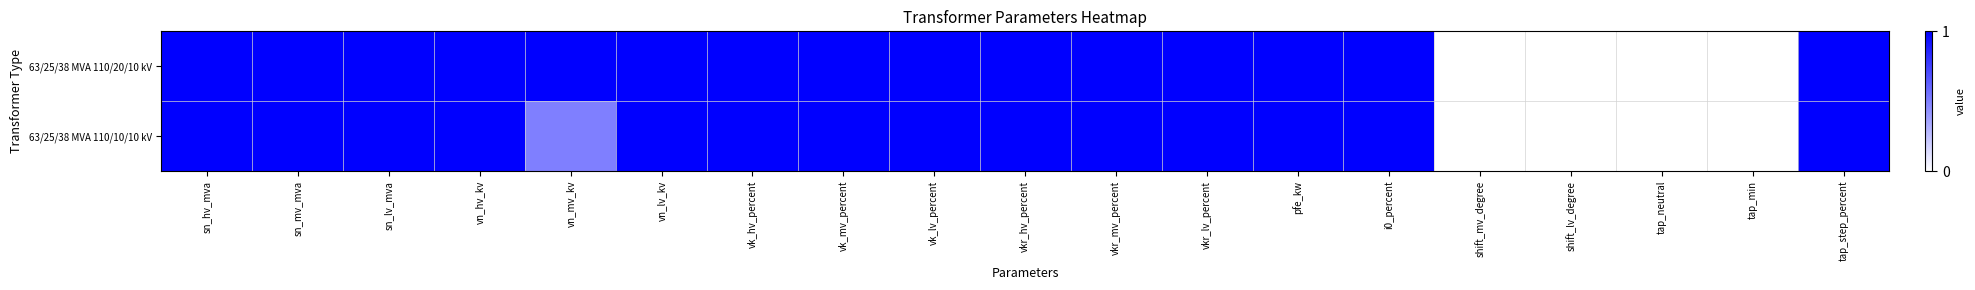

Rank the series by their average value, from highest to lowest.

63/25/38 MVA 110/20/10 kV, 63/25/38 MVA 110/10/10 kV